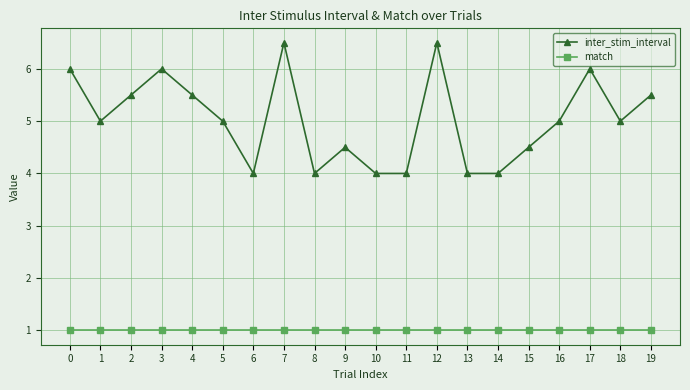

Rank the series by their average value, from lowest to highest.

match, inter_stim_interval